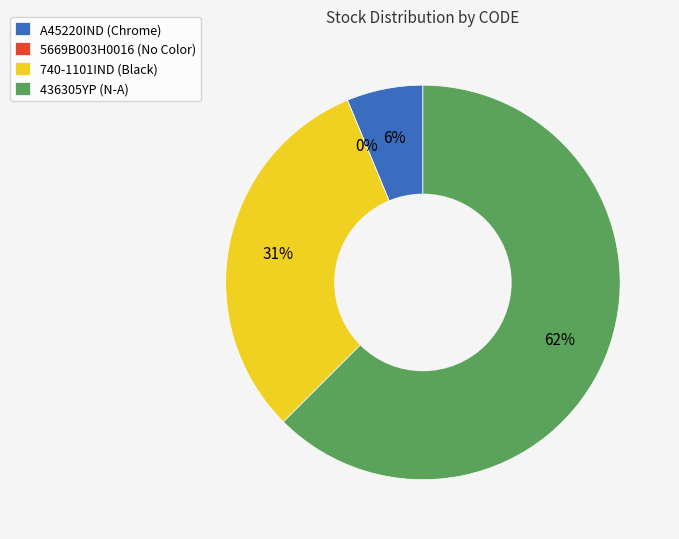

What is the change in value from A45220IND to 740-1101IND?

+4